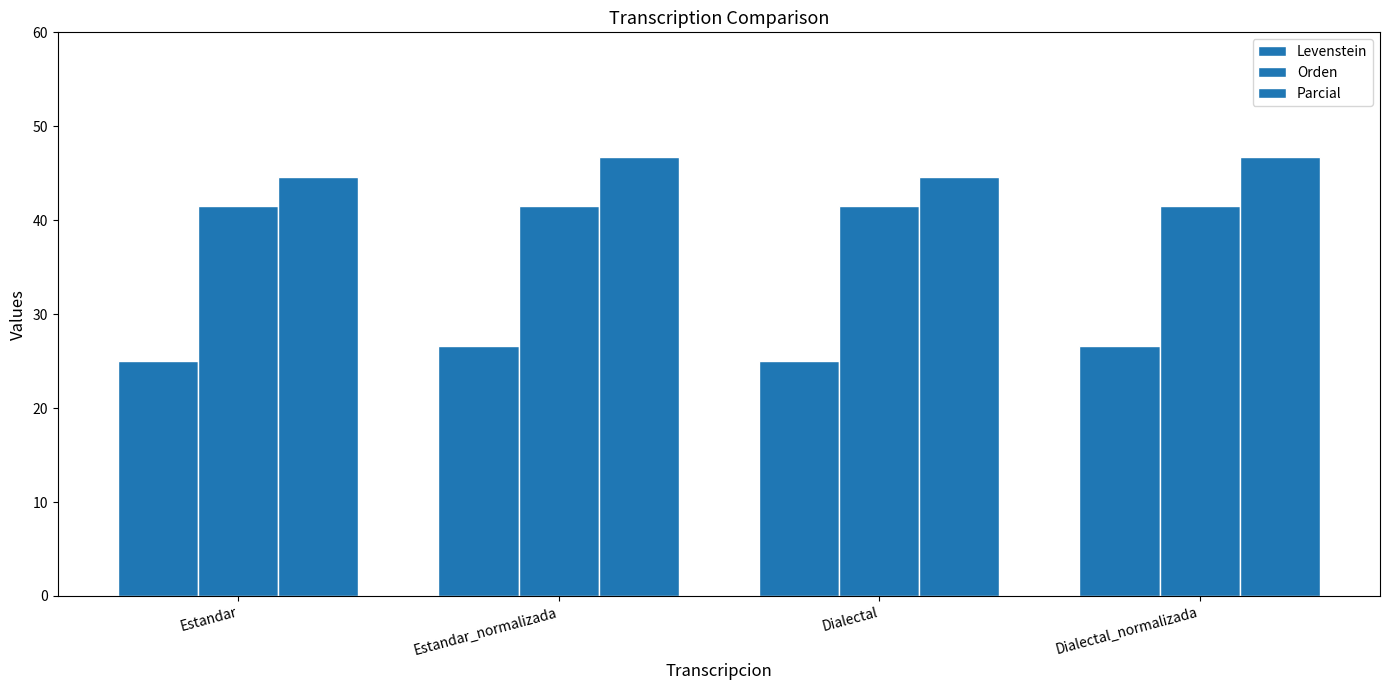

What is the total value across all series at Dialectal_normalizada?

114.8